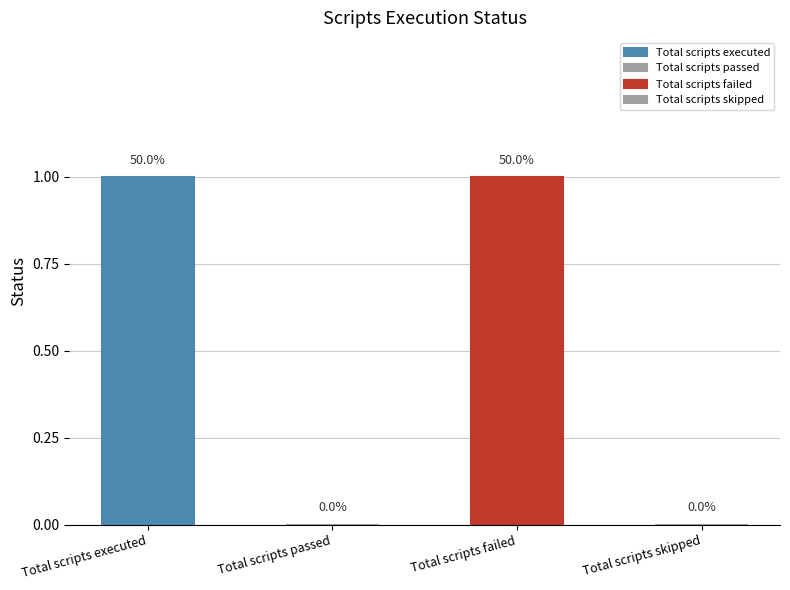

How many values are above zero?

2